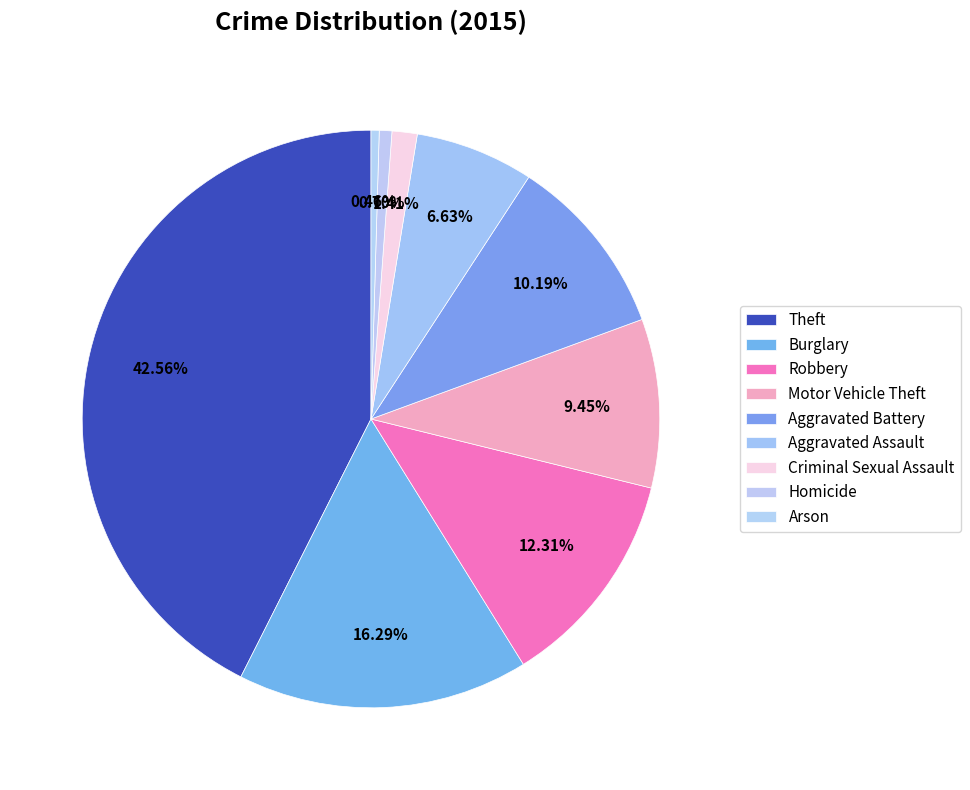

Rank the categories by value from highest to lowest.

Theft, Burglary, Robbery, Aggravated Battery, Motor Vehicle Theft, Aggravated Assault, Criminal Sexual Assault, Homicide, Arson